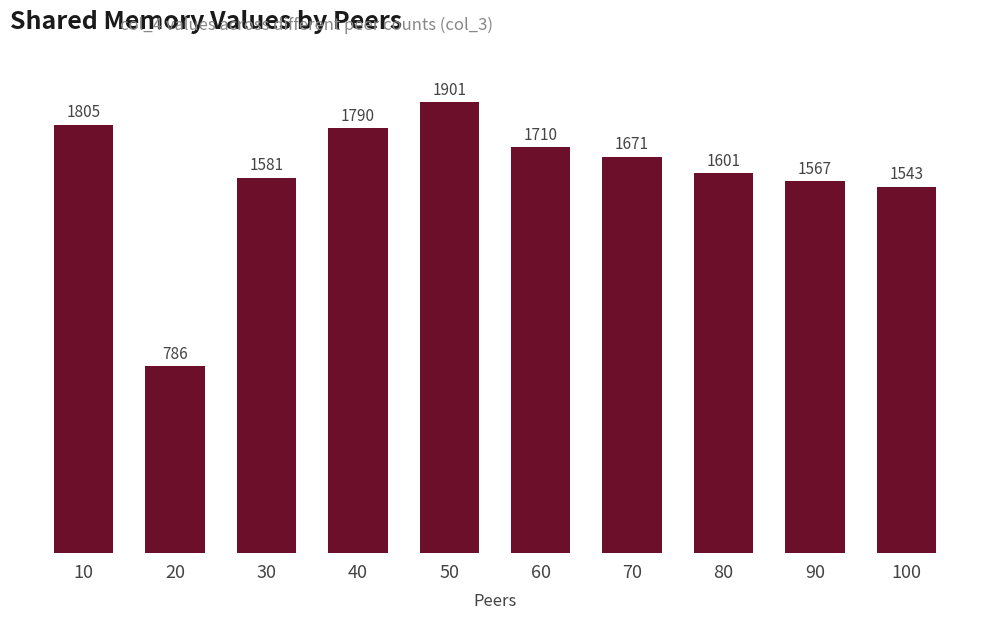

Does the chart contain stacked bars?

No